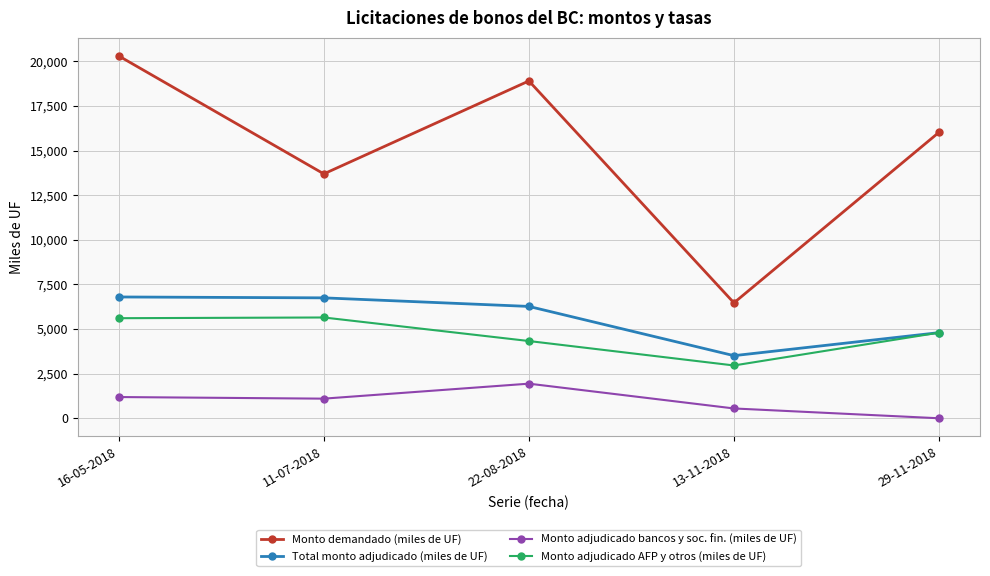

Where is the first local minimum for Total monto adjudicado (miles de UF)?

13-11-2018